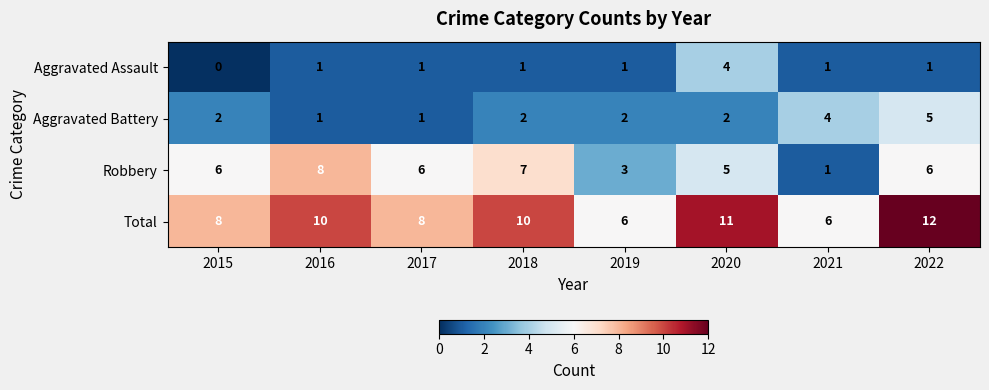

What is the difference between the maximum and minimum values in the Aggravated Battery series?

4